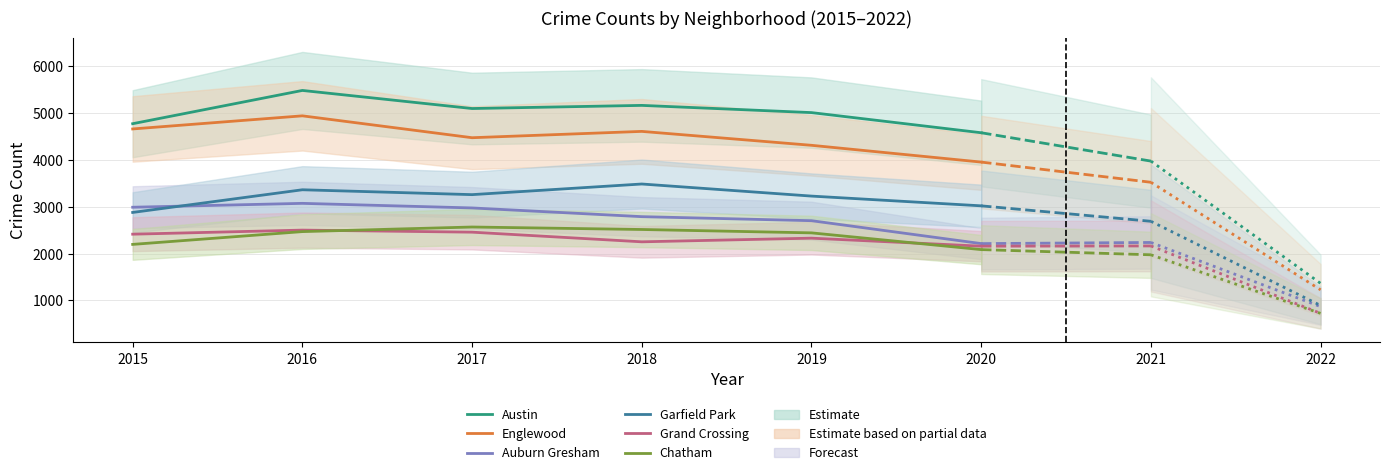

Is it true that Chatham equals 2195 at 2015?

True